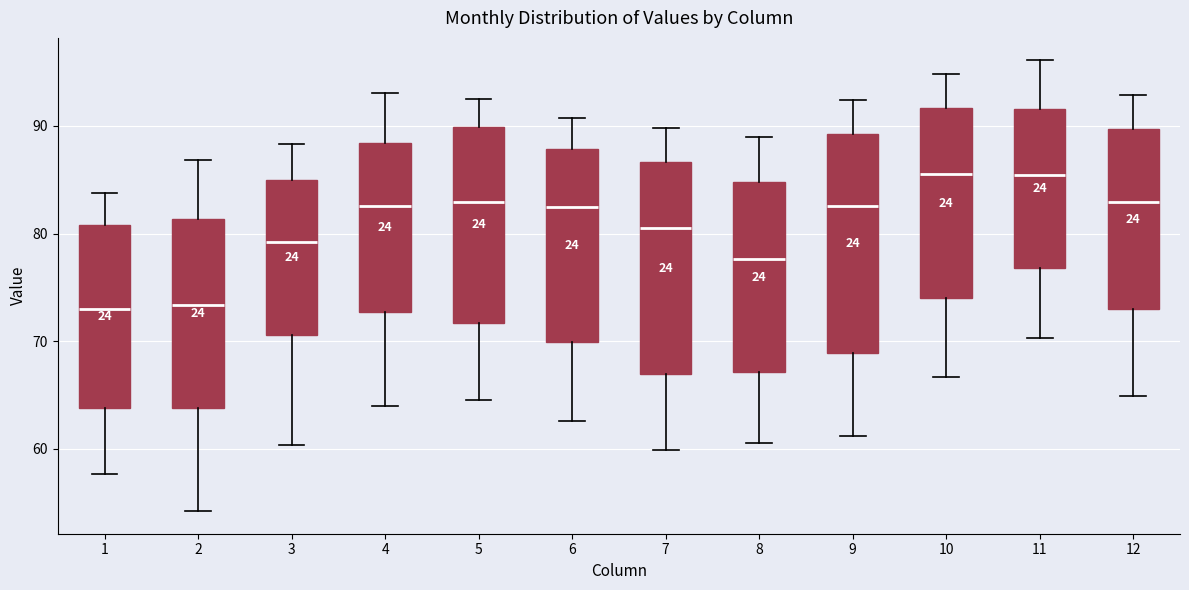

Reading left to right, transcribe this box plot: for each box, give where its median line is, the range the box spans, and where its two whiskers end, as read against the y-axis. The values are not printed on the chart, so give them approximately, as read against the axis.

1: median 73, box 64 to 81, whiskers 58 to 84
2: median 73, box 64 to 81, whiskers 54 to 87
3: median 79, box 71 to 85, whiskers 60 to 88
4: median 83, box 73 to 88, whiskers 64 to 93
5: median 83, box 72 to 90, whiskers 64 to 93
6: median 82, box 70 to 88, whiskers 63 to 91
7: median 80, box 67 to 87, whiskers 60 to 90
8: median 78, box 67 to 85, whiskers 61 to 89
9: median 83, box 69 to 89, whiskers 61 to 92
10: median 86, box 74 to 92, whiskers 67 to 95
11: median 85, box 77 to 92, whiskers 70 to 96
12: median 83, box 73 to 90, whiskers 65 to 93